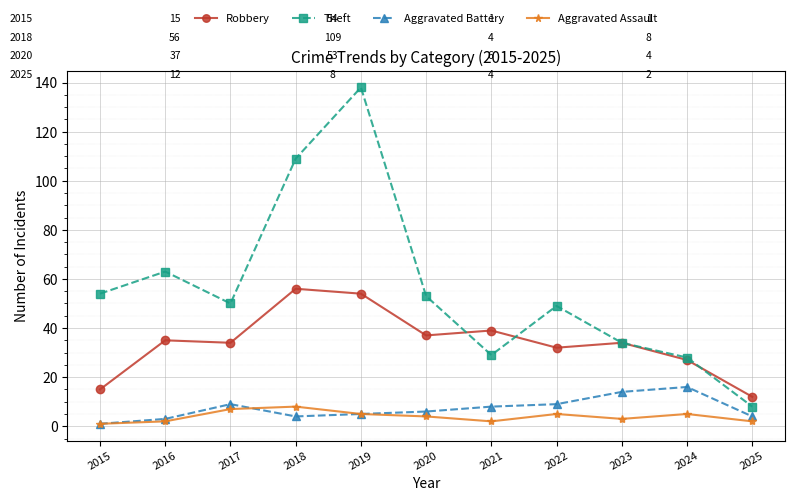

What is the value of the Aggravated Assault point at the 9th from the left?

3